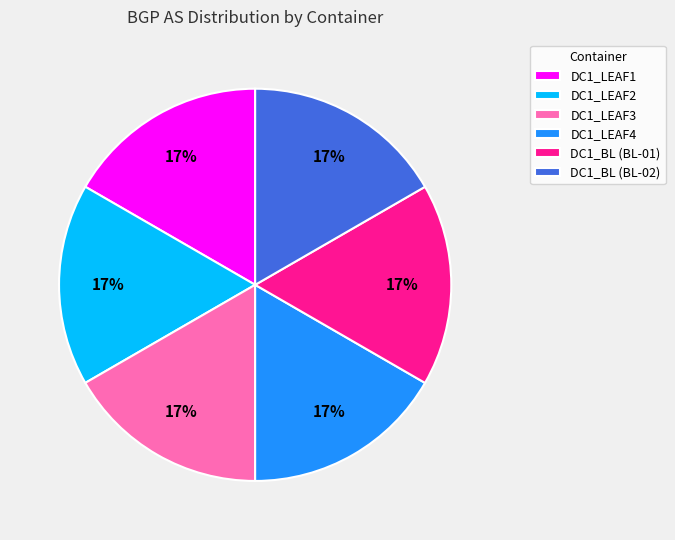

To the nearest percent, what portion does DC1_BL (BL-02) represent?

17%